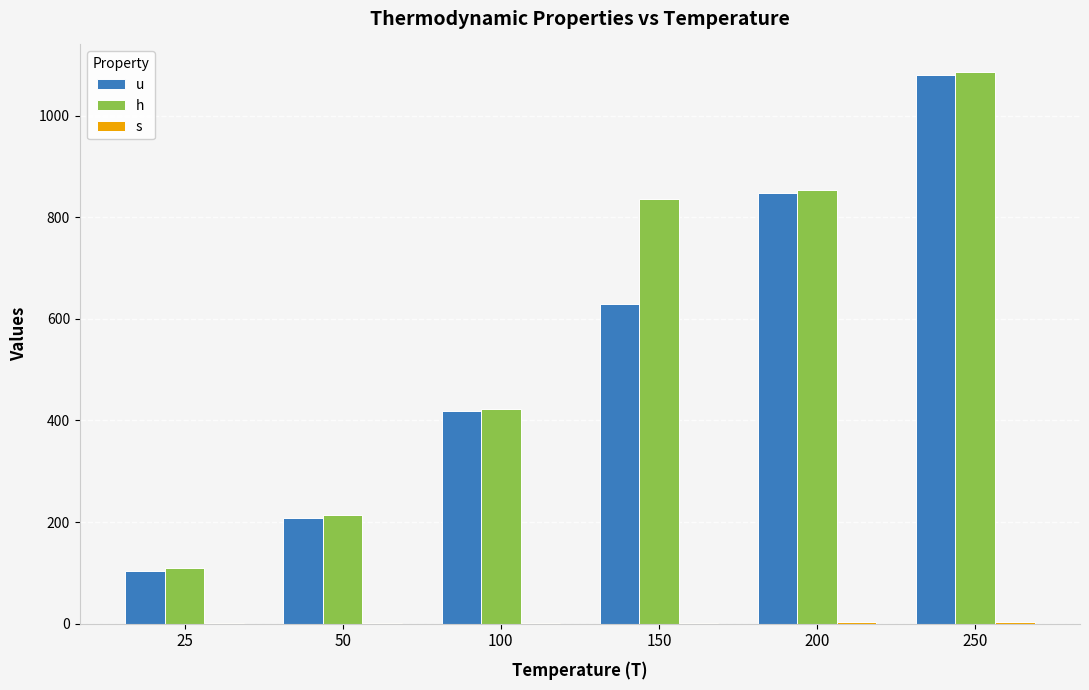

At which category is the sum across all series the highest?

250